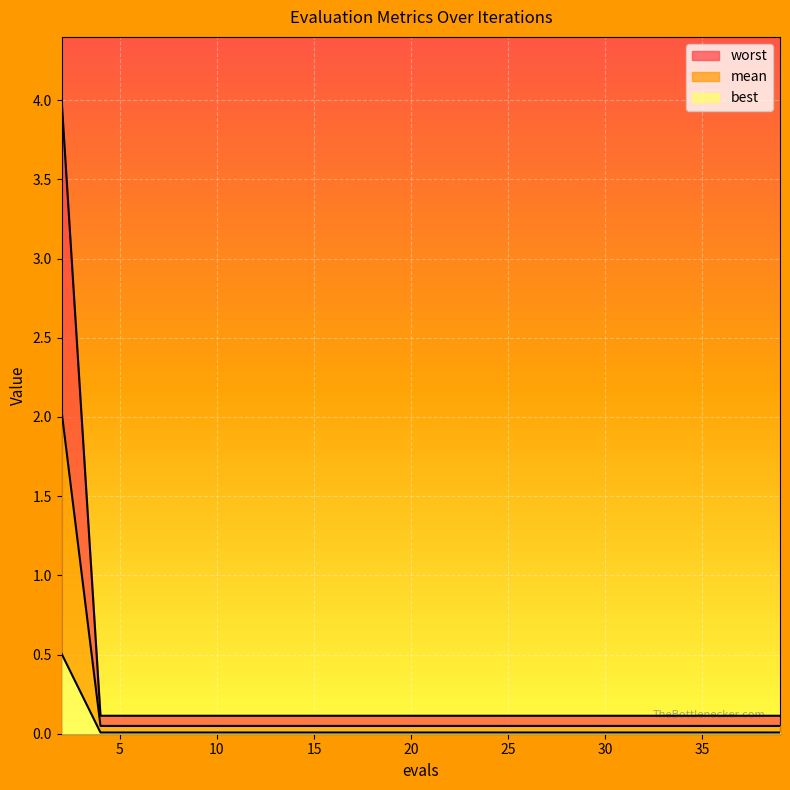

True or false: worst has more than 1 points higher than both neighbors.

False